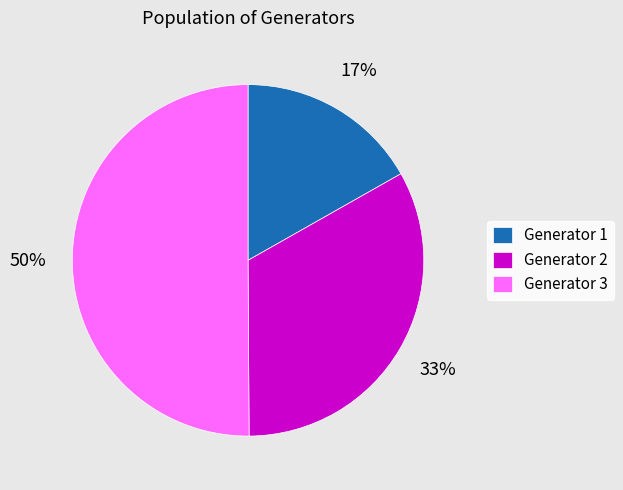

What percentage is the Generator 2 slice, to the nearest percent?

33%